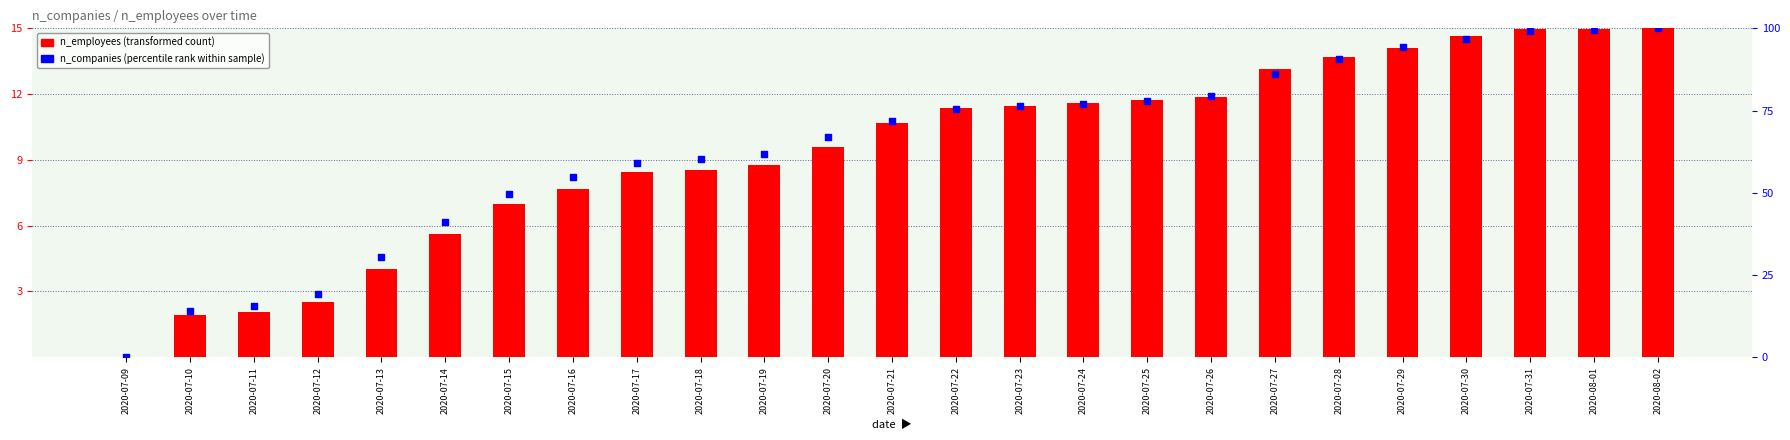

What are all the series names shown in the legend?

n_employees (transformed count), n_companies (percentile rank within sample)